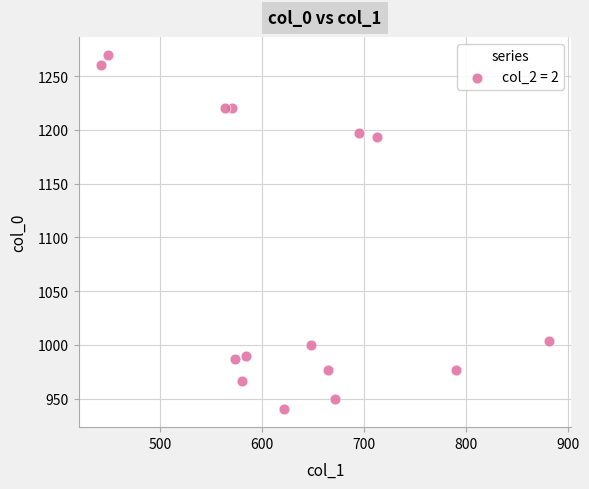

What is the range of Y values (max minus min)?

330.0